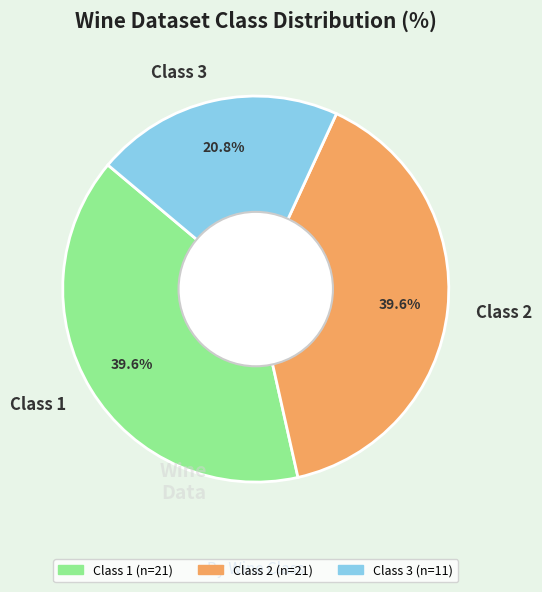

How many slices are in this pie chart?

3